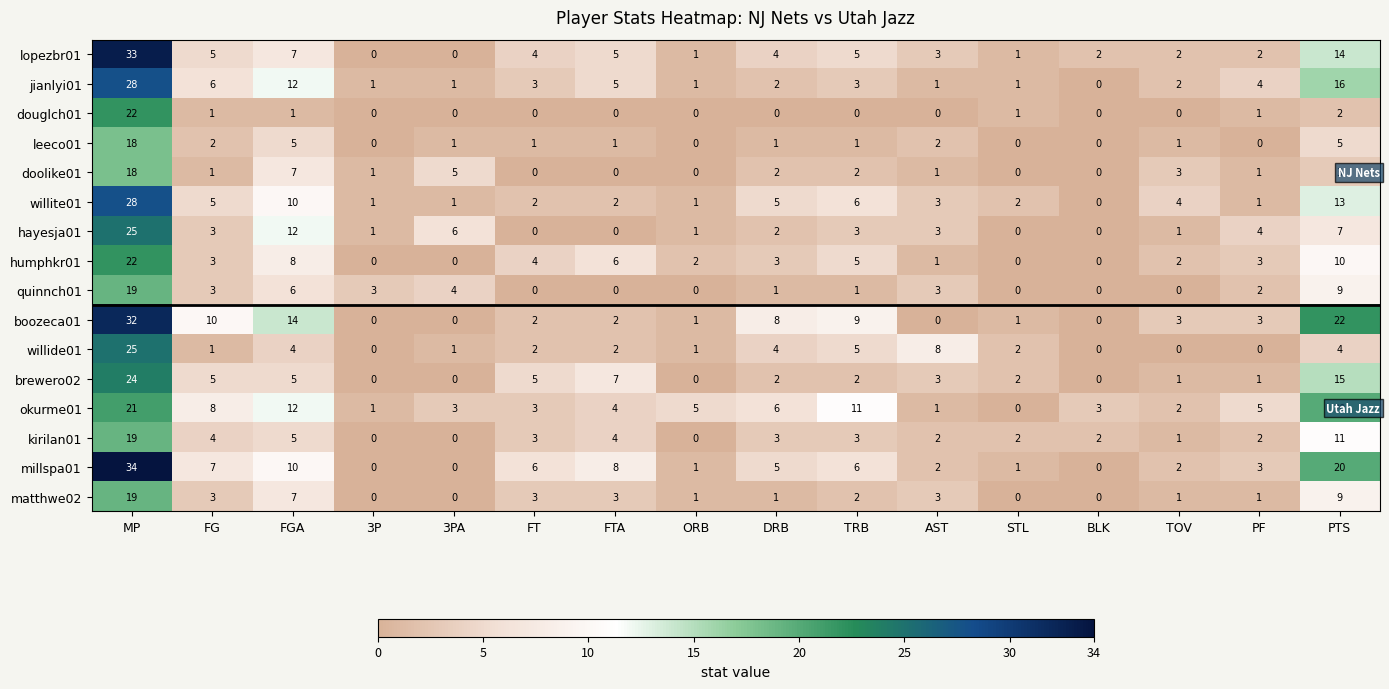

How many categories are shown in the chart?

16